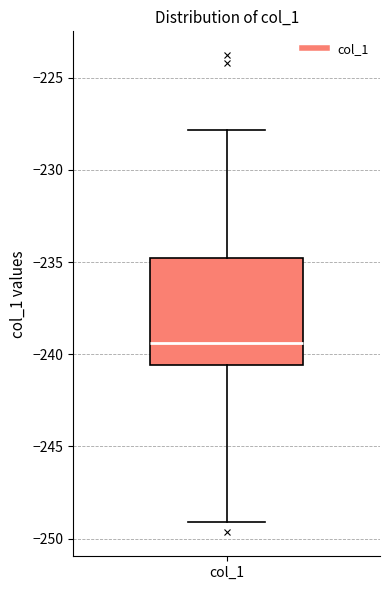

Transcribe this box plot: give where the median line is, the range the box spans, and where the two whiskers end, as read against the y-axis. The values are not printed on the chart, so give them approximately, as read against the axis.

median -239.5, box -240.5 to -235.0, whiskers -249.0 to -228.0